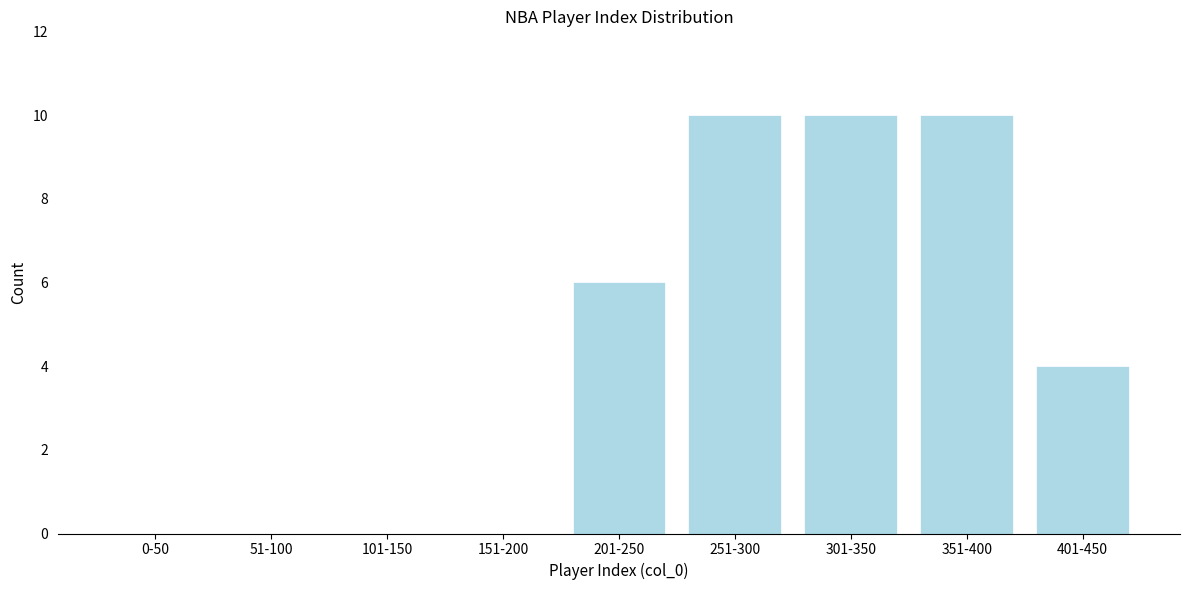

Reading right to left, what are all the values shown in this chart?

401-450=4	351-400=10	301-350=10	251-300=10	201-250=6	151-200=0	101-150=0	51-100=0	0-50=0